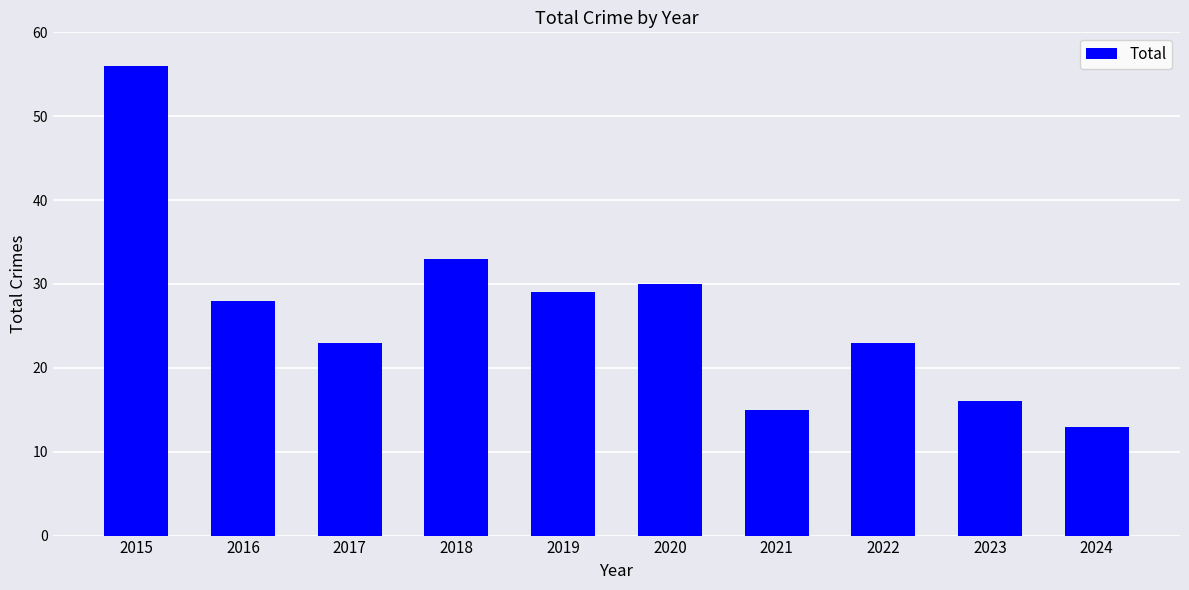

Reading right to left, extract all data points from this chart.

2024=13	2023=16	2022=23	2021=15	2020=30	2019=29	2018=33	2017=23	2016=28	2015=56